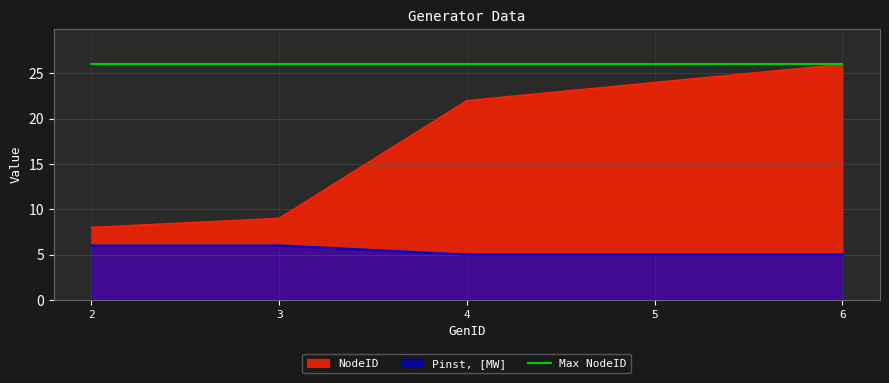

Which has a higher value, 6 or 3?

6